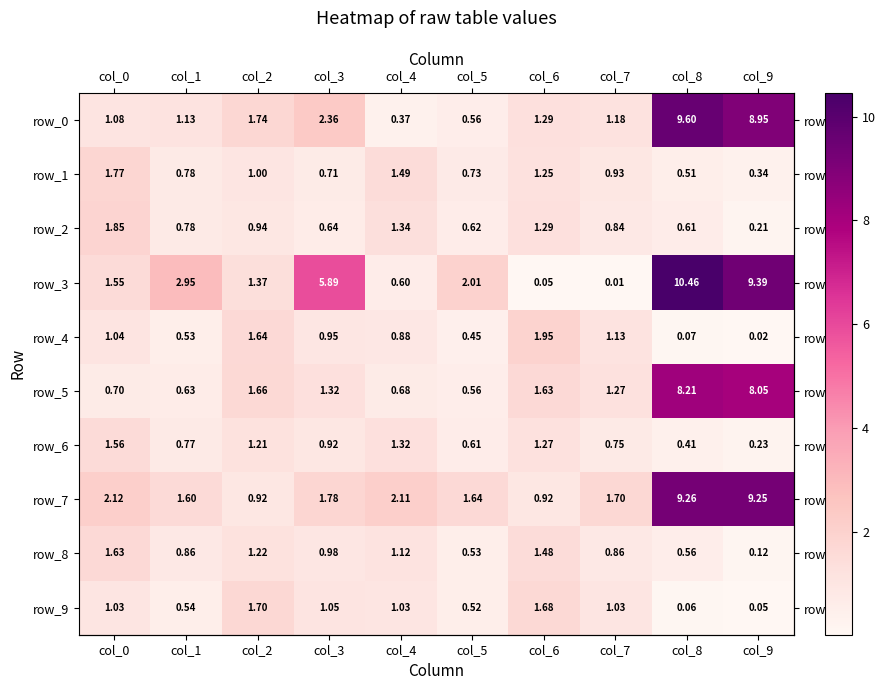

How many values in the row_3 series exceed 2?

5